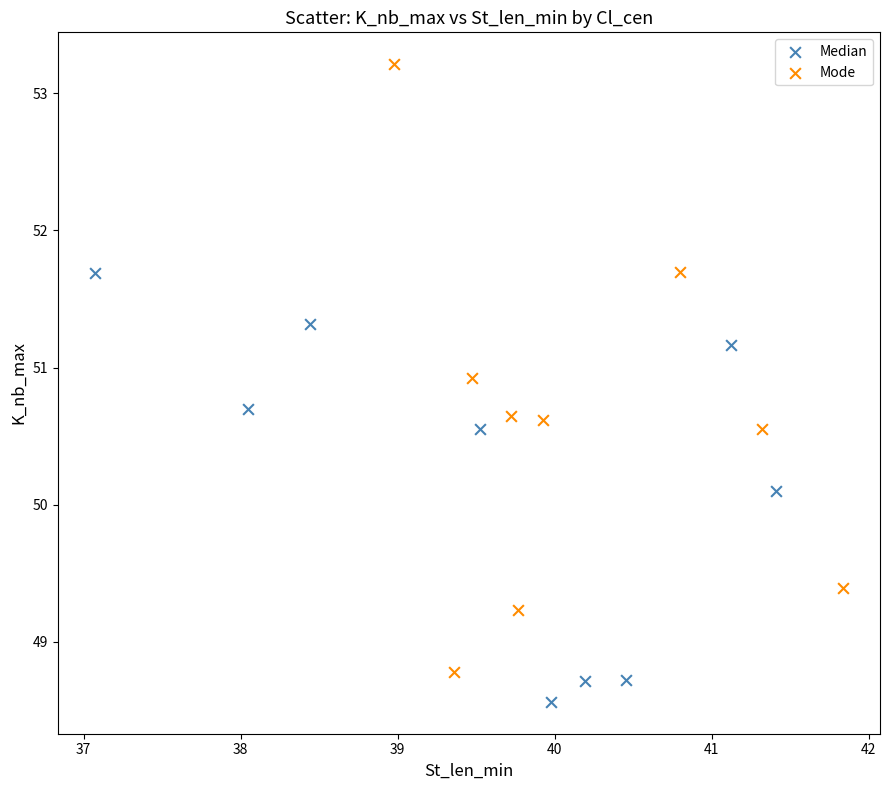

Which series has the widest spread of Y values?

Mode